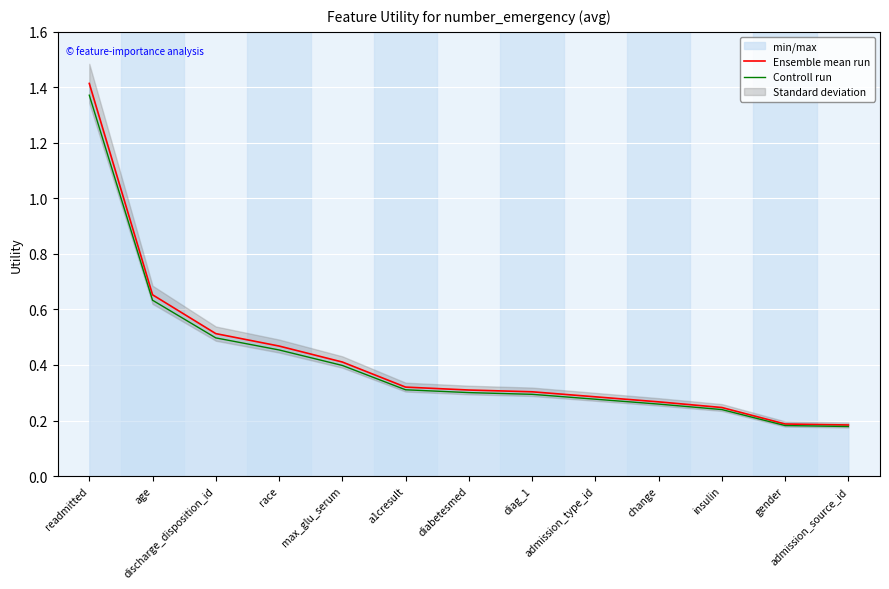

The value of Controll run at diag_1 is 0.3. True or false?

True